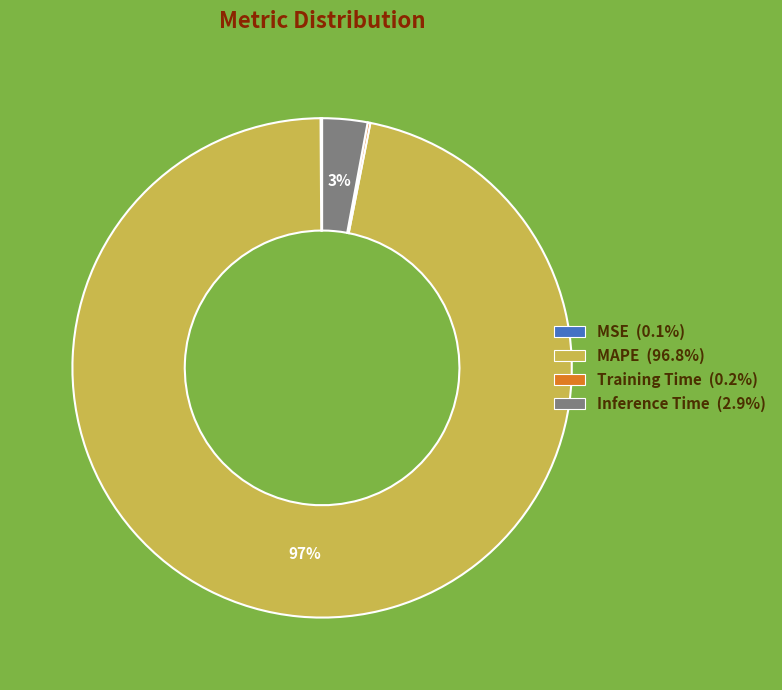

True or false: MAPE accounts for 89% of the total.

False